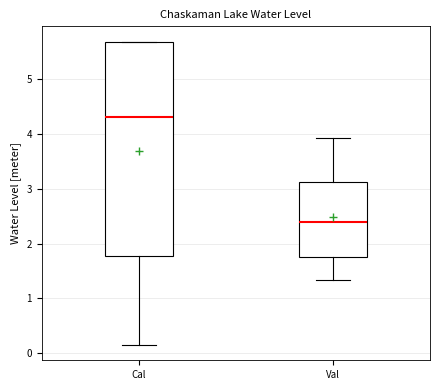

Reading left to right, transcribe this box plot: for each box, give where its median line is, the range the box spans, and where its two whiskers end, as read against the y-axis. The values are not printed on the chart, so give them approximately, as read against the axis.

Cal: median 4.3, box 1.8 to 5.7, whiskers 0.2 to 5.7
Val: median 2.4, box 1.7 to 3.1, whiskers 1.3 to 3.9